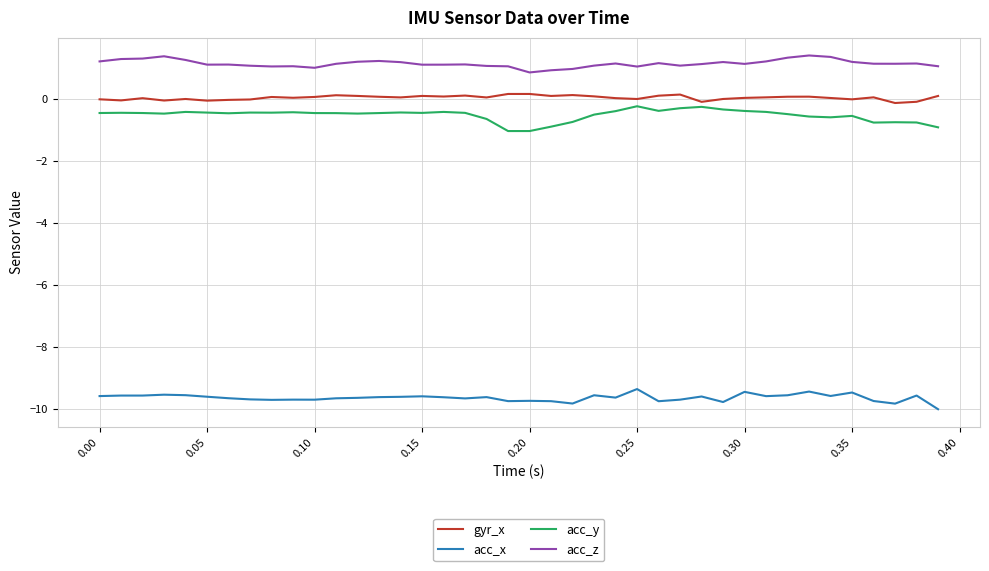

What is the difference between the maximum and minimum values in the acc_y series?

0.8